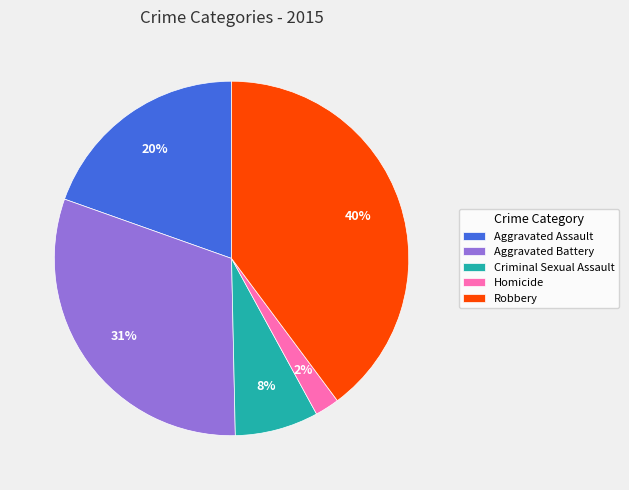

What is the smallest slice in the pie chart?

Homicide